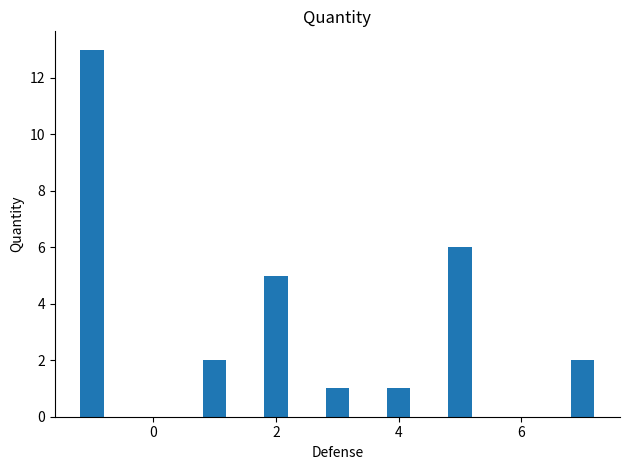

What is the difference between the second highest and minimum values?

5